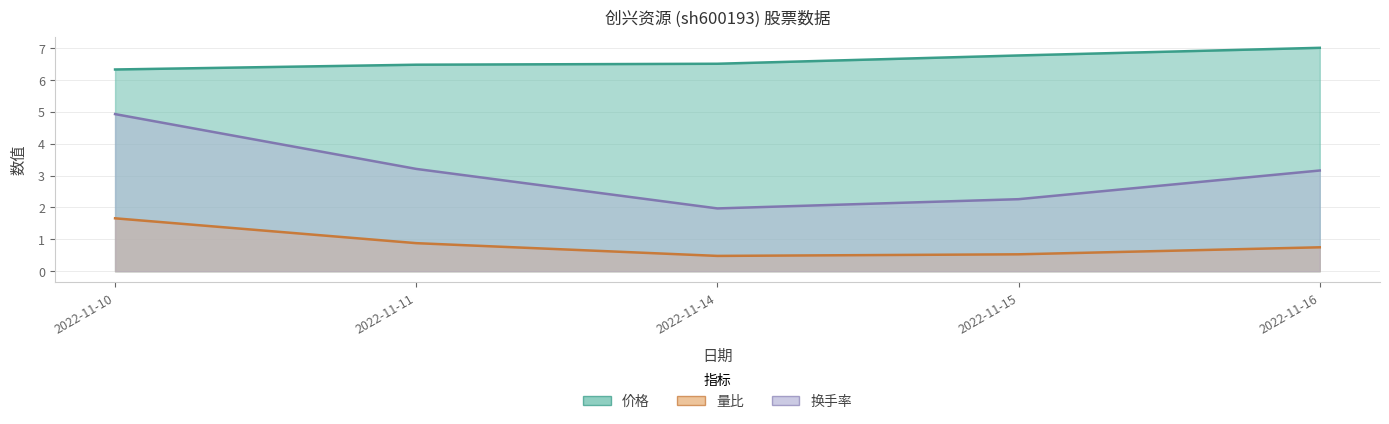

What is the highest value of the 换手率 series?

4.9